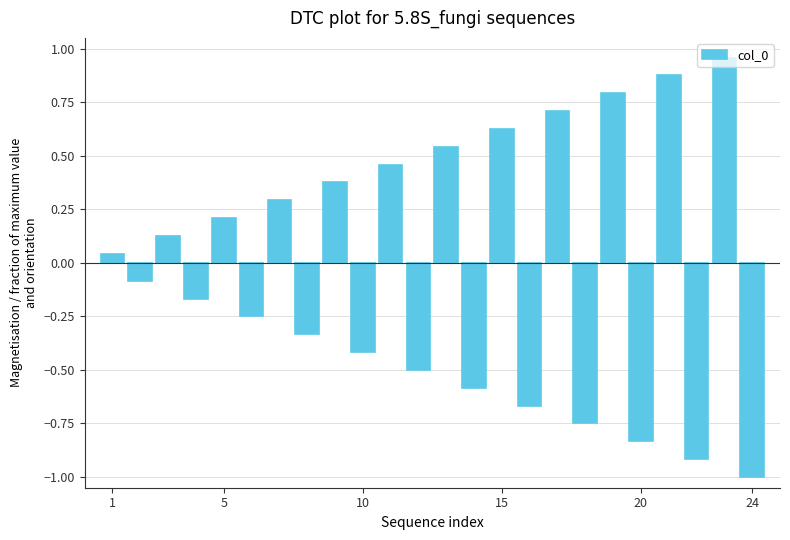

What is the value of the 24th bar from the left?

-1.0